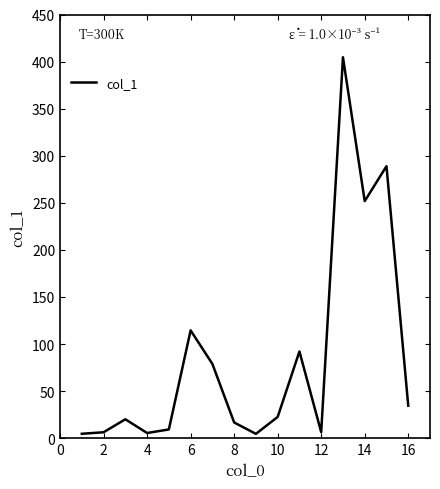

What is the minimum value shown in the chart?

4.6